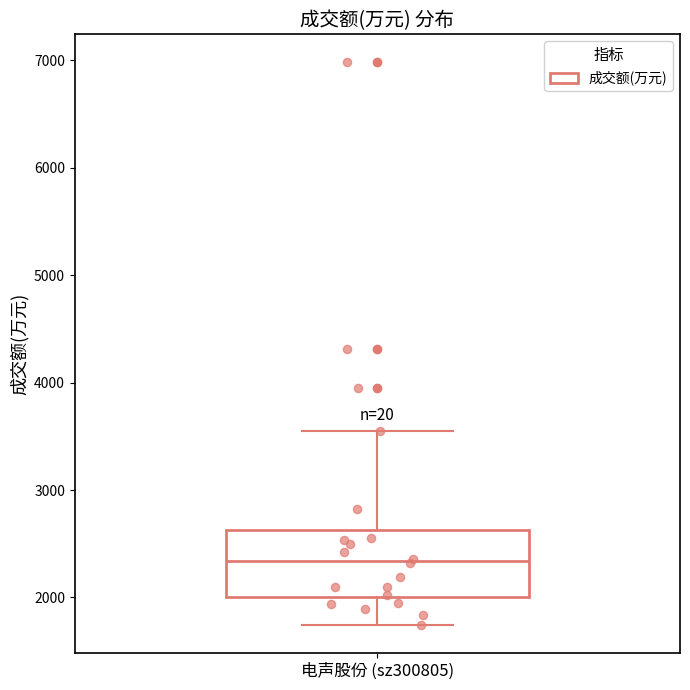

Where is the lower edge of the box for 电声股份 (sz300805) on the y-axis? The values are not printed on the chart, so give them approximately, as read against the axis.

2000